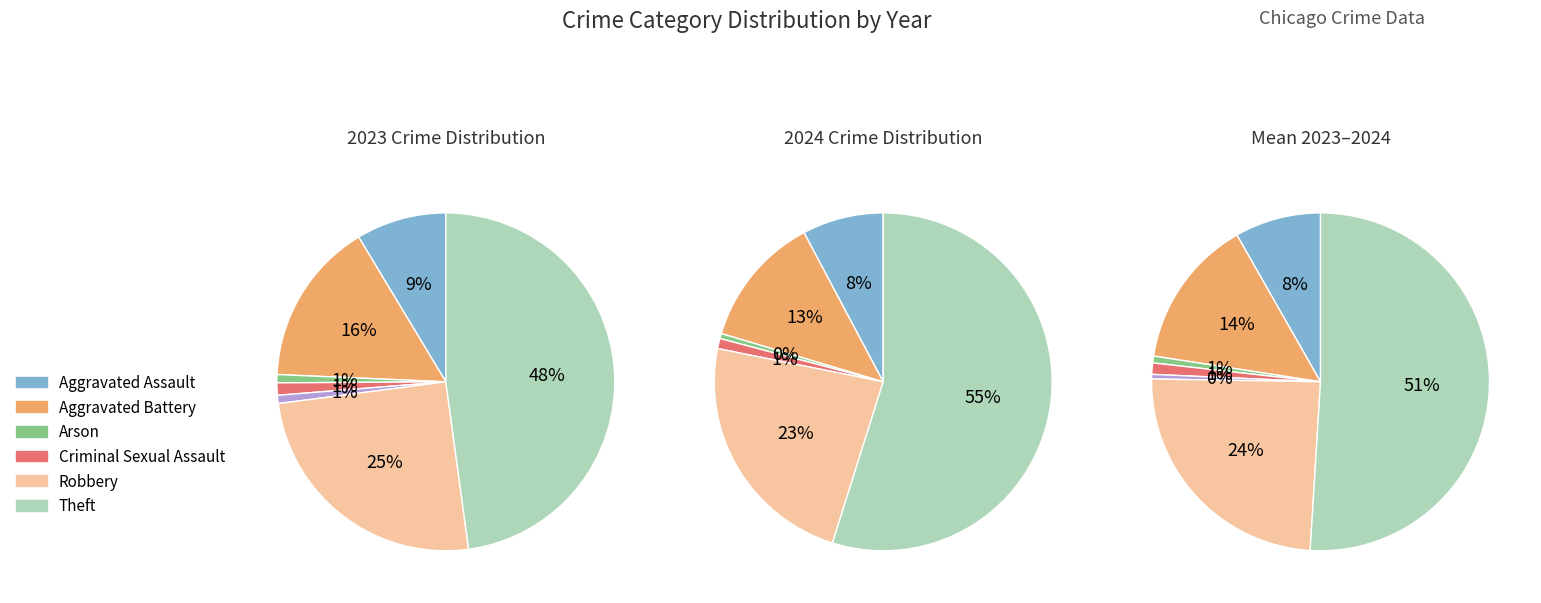

To the nearest percent, what portion does Criminal Sexual Assault represent?

1%